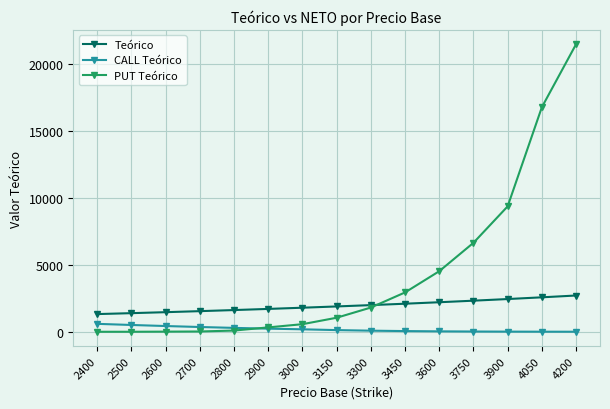

Does the chart display data point markers on the line(s)?

Yes